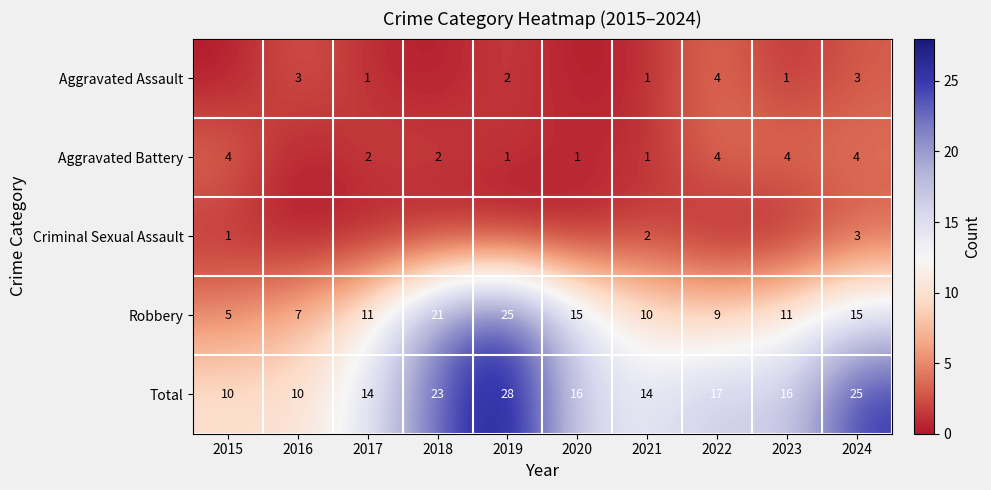

What is the difference between the second highest and minimum values in the Robbery series?

16